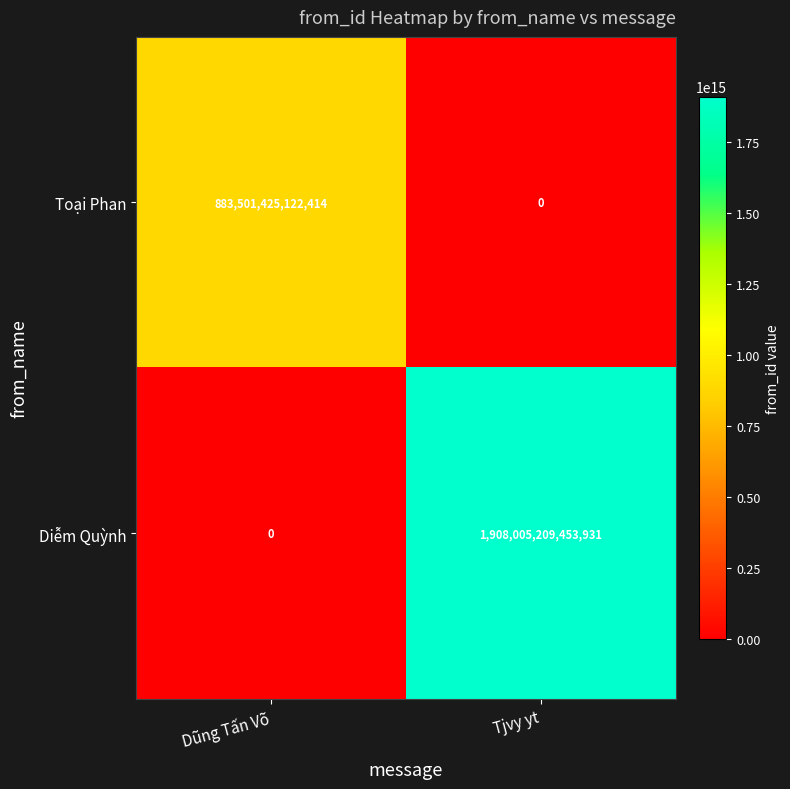

How many categories are shown in the chart?

2